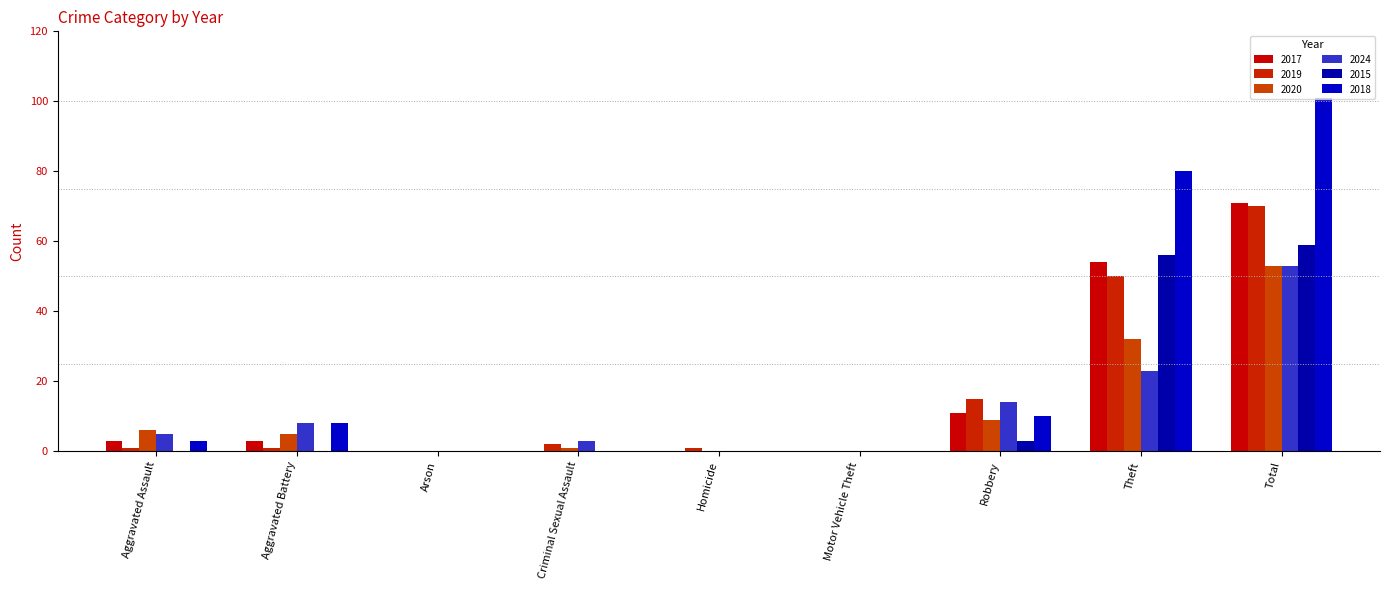

Between Aggravated Assault and Criminal Sexual Assault, which is larger?

Aggravated Assault